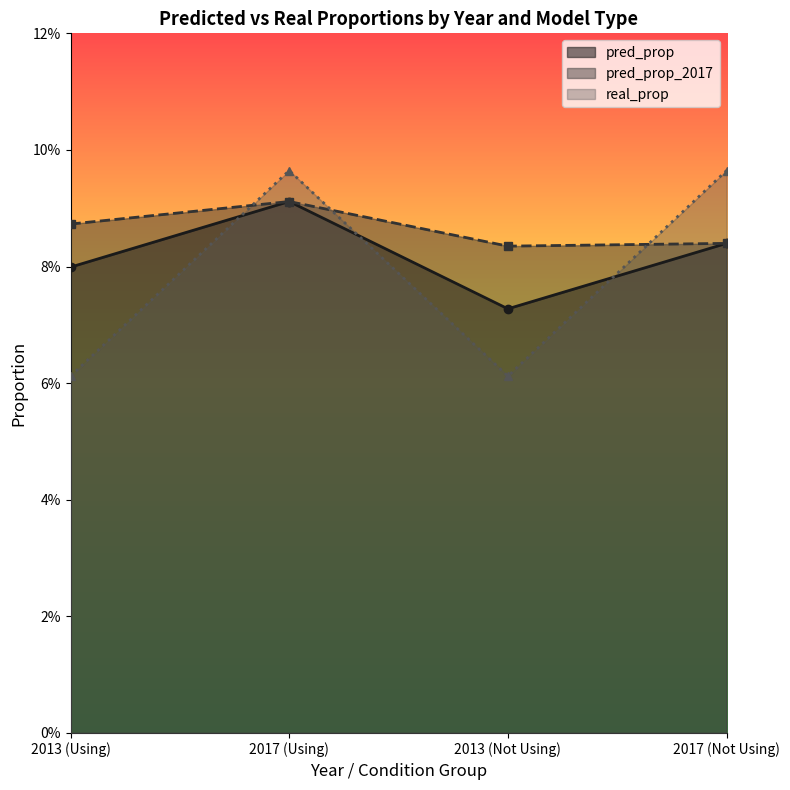

What are all the series names shown in the legend?

pred_prop, pred_prop_2017, real_prop